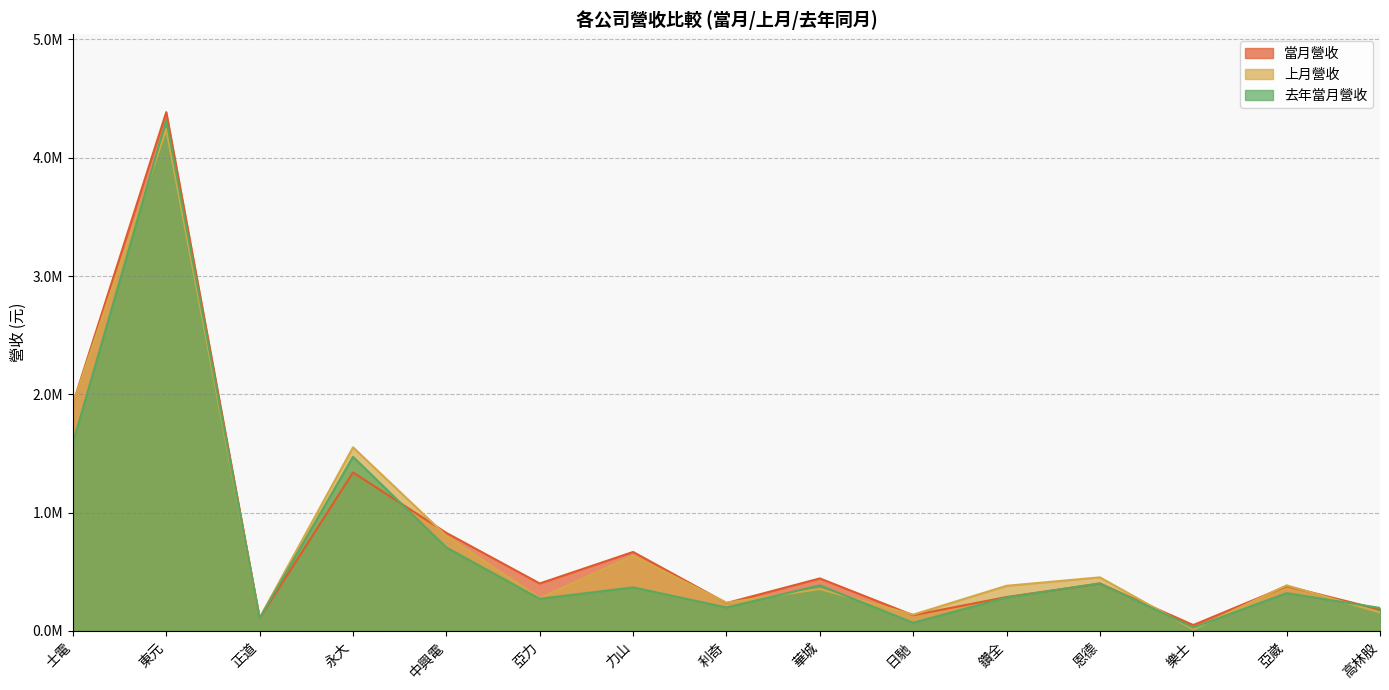

Which category has the lowest value in the 當月營收 series?

樂士